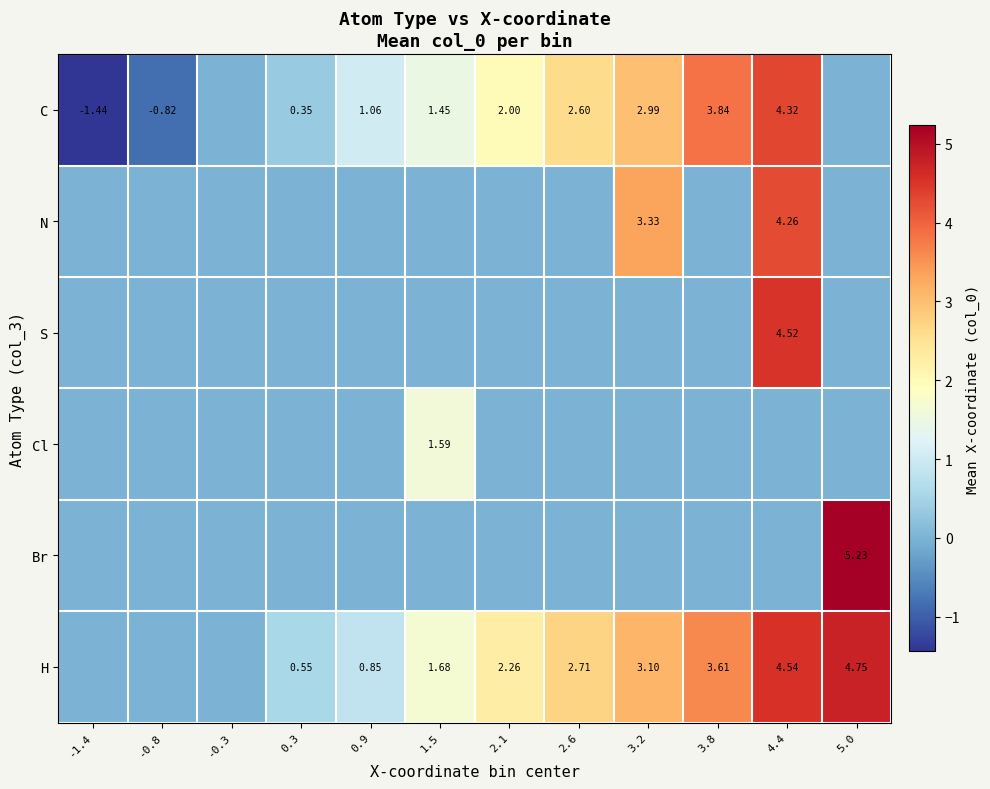

Is the value of N at 4.4 greater than the value of H at 1.5?

Yes